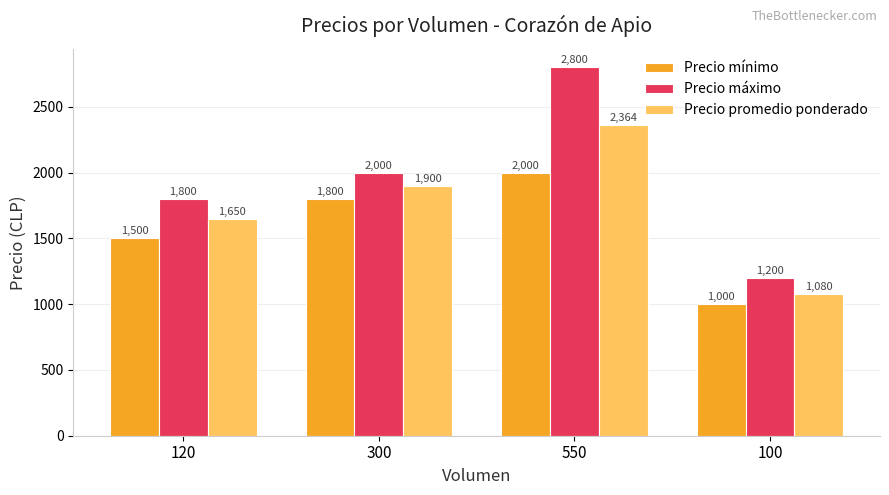

What is the difference between the second highest and minimum values in the Precio máximo series?

800